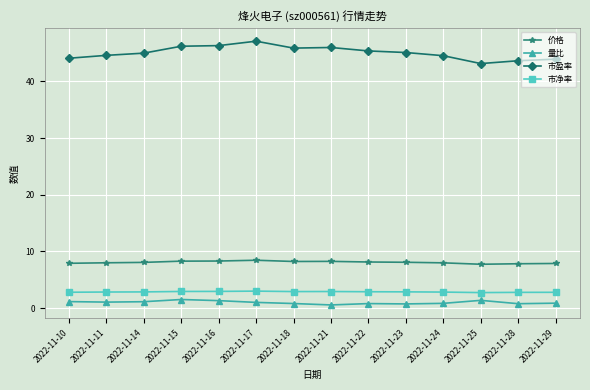

What is the value of the 市净率 point at the 6th from the left?

3.0